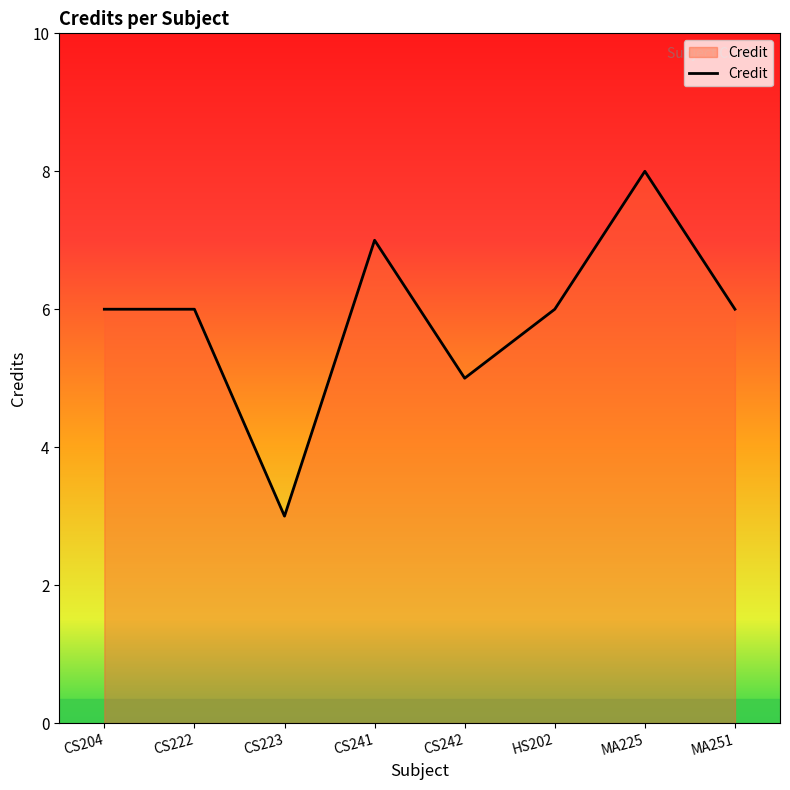

What is the change in value from CS204 to MA225?

+2